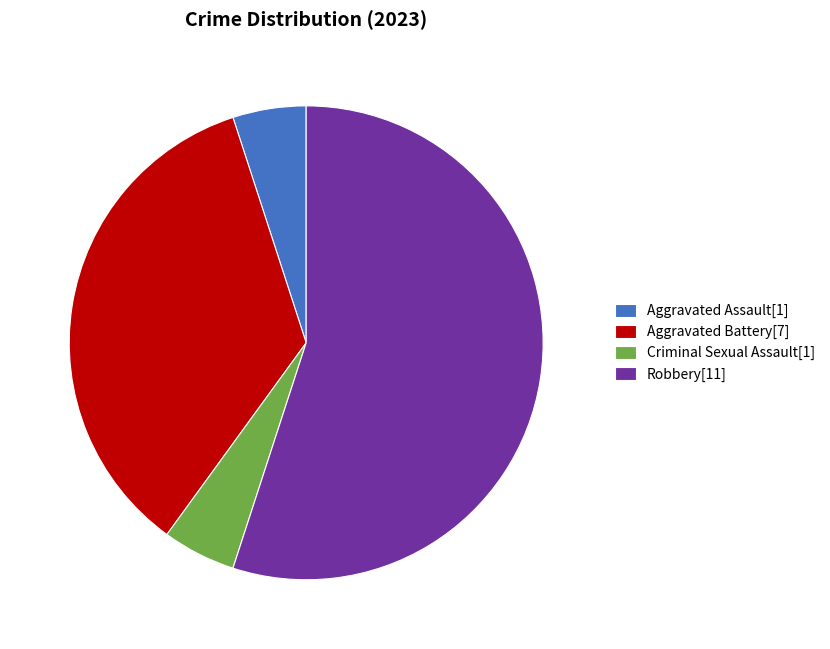

Do Aggravated Assault[1] and Criminal Sexual Assault[1] together represent more than half of the pie?

No